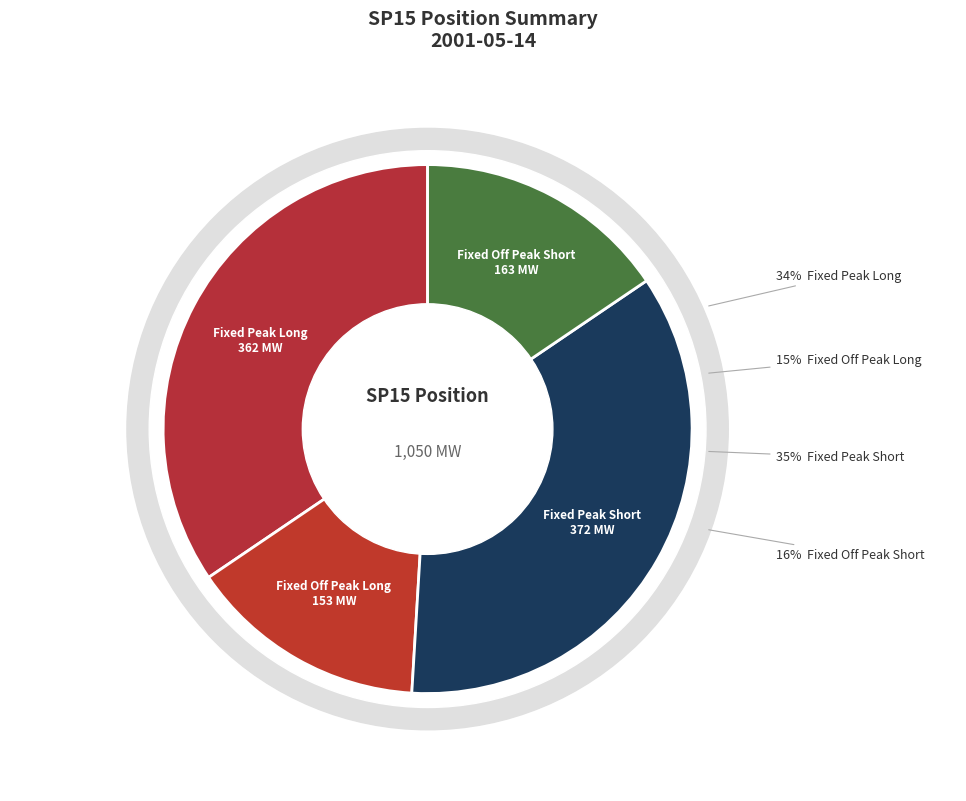

Do Fixed Peak Long and Fixed Off Peak Long together represent more than half of the pie?

No